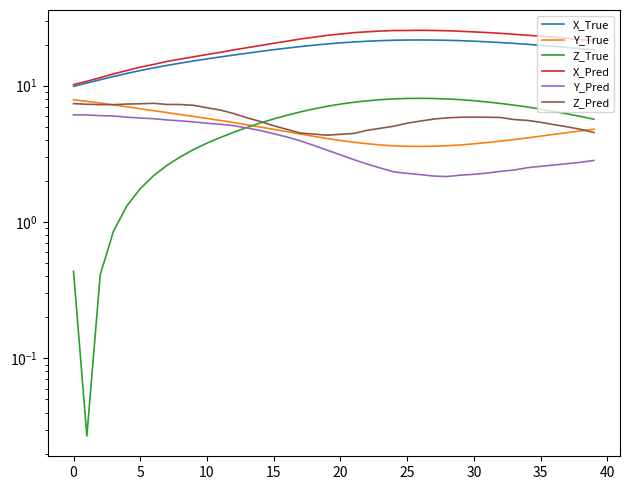

What is the approximate value of Y_True at 16?

4.6